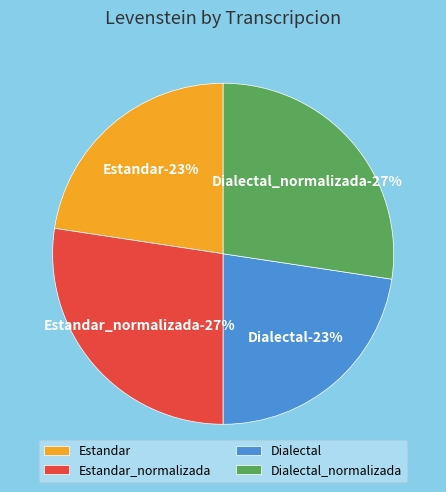

To the nearest percent, what is the combined percentage of Estandar_normalizada and Estandar?

50%